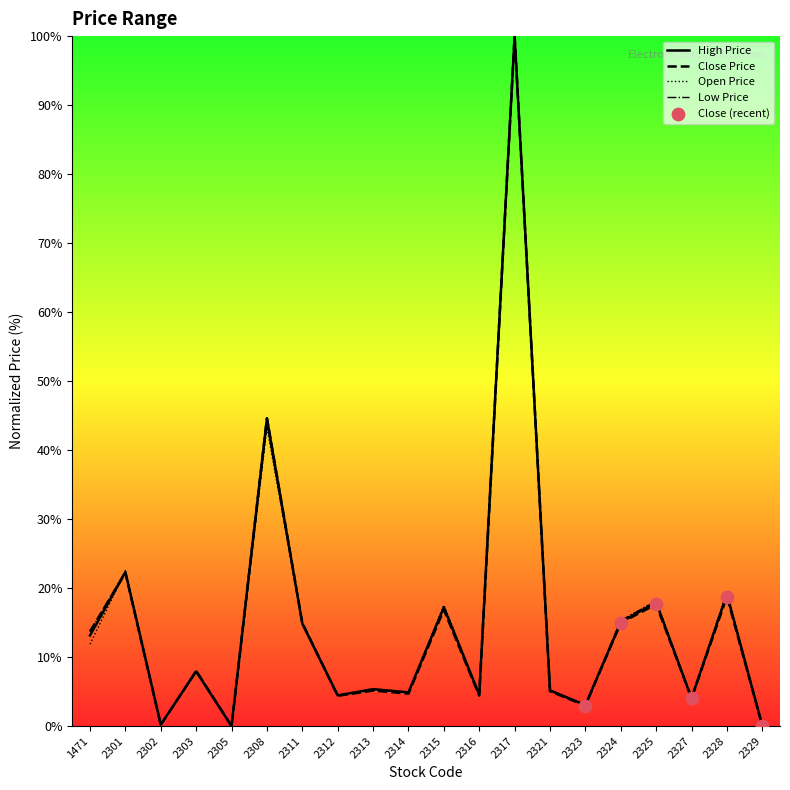

Which series reaches the maximum Y coordinate?

Close Price